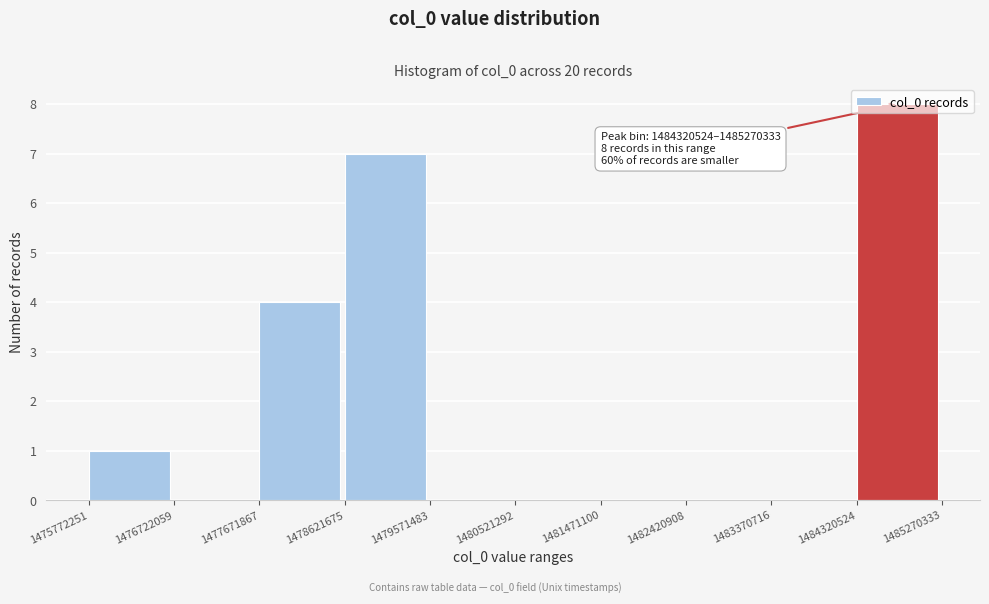

Over which range of the x-axis is the bar tallest?

1484320524 to 1485270333